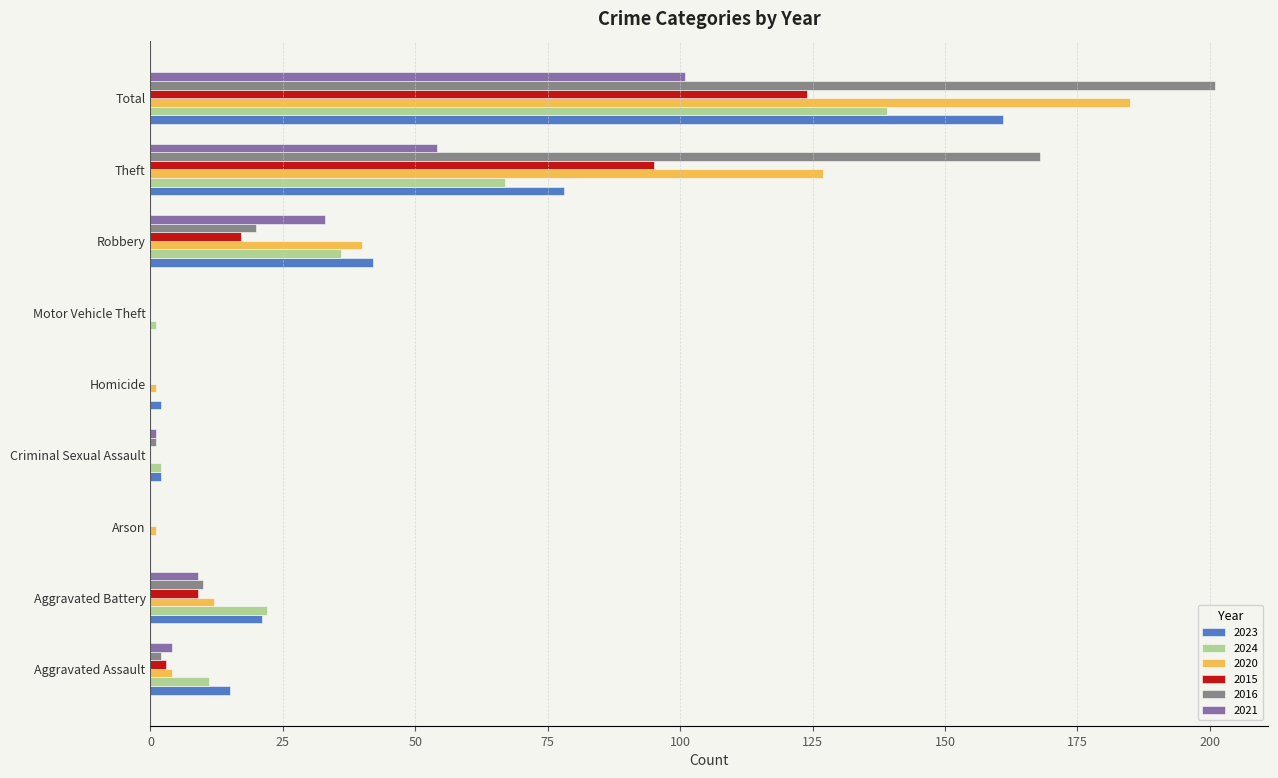

The 2020 series shows 185 at Total. True or false?

True